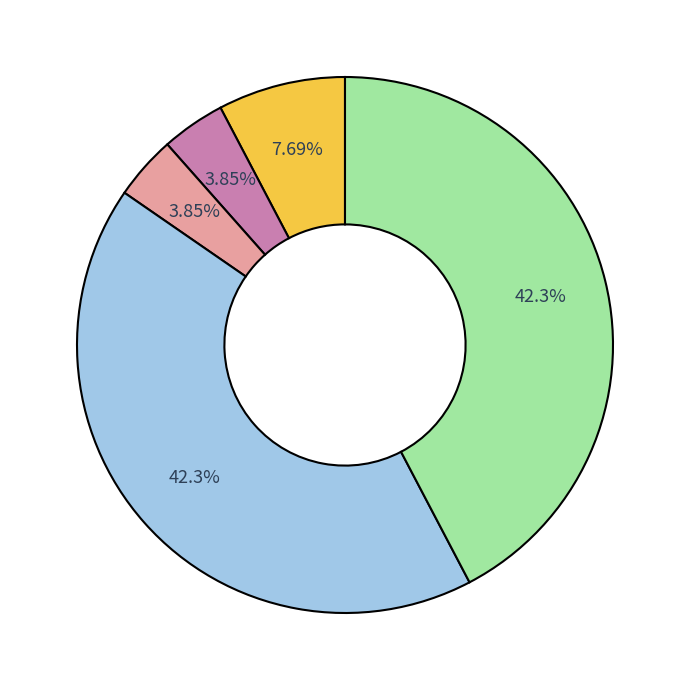

Is there any slice that represents more than half of the pie?

No